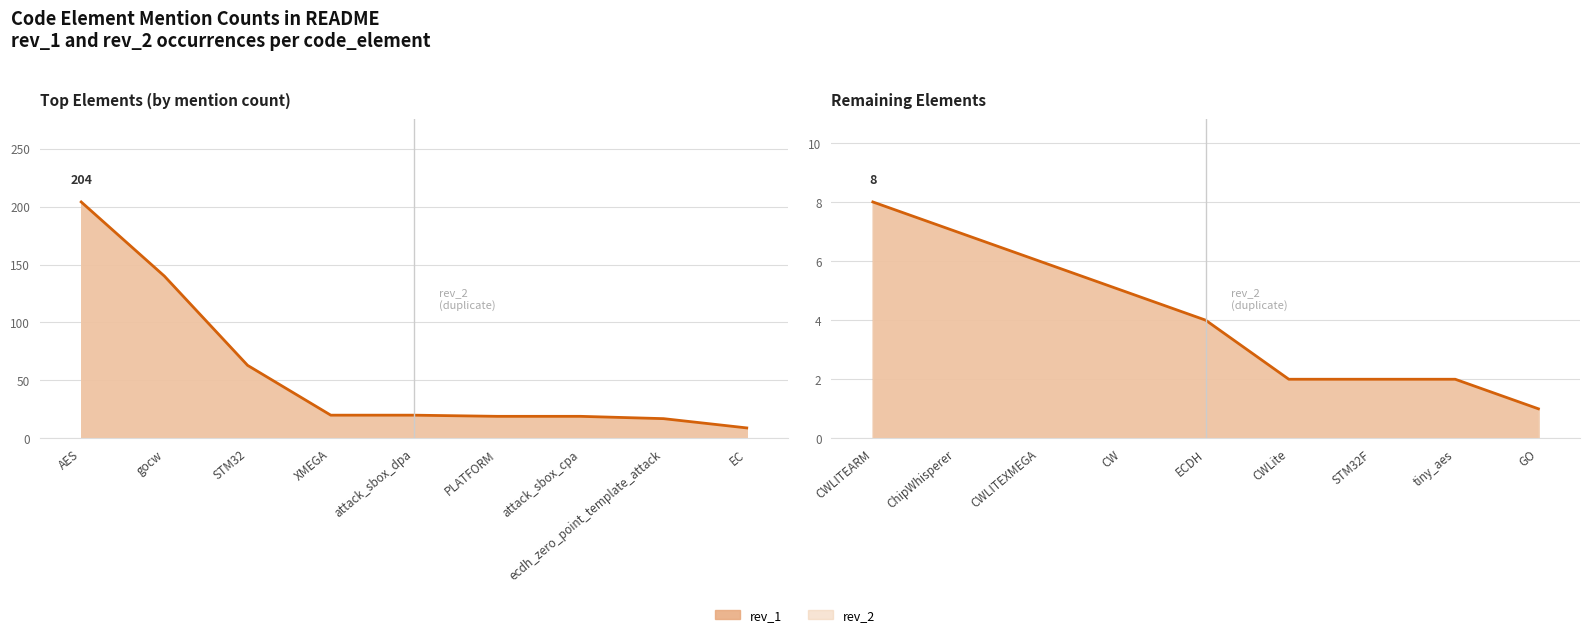

Does the chart display data point markers on the line(s)?

No